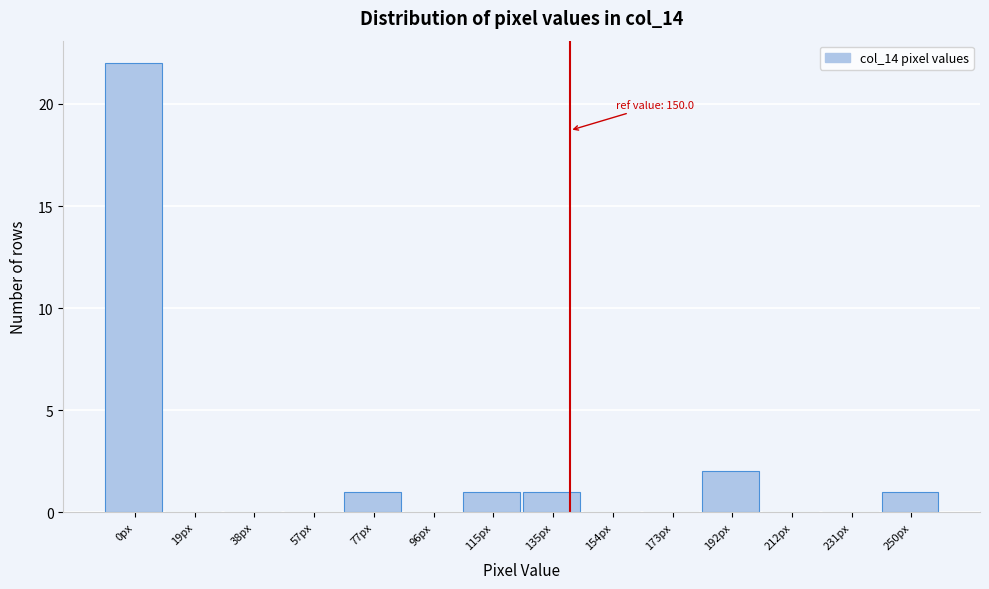

Reading left to right, list all the values displayed in this chart.

0px=22	19px=0	38px=0	57px=0	77px=1	96px=0	115px=1	135px=1	154px=0	173px=0	192px=2	212px=0	231px=0	250px=1